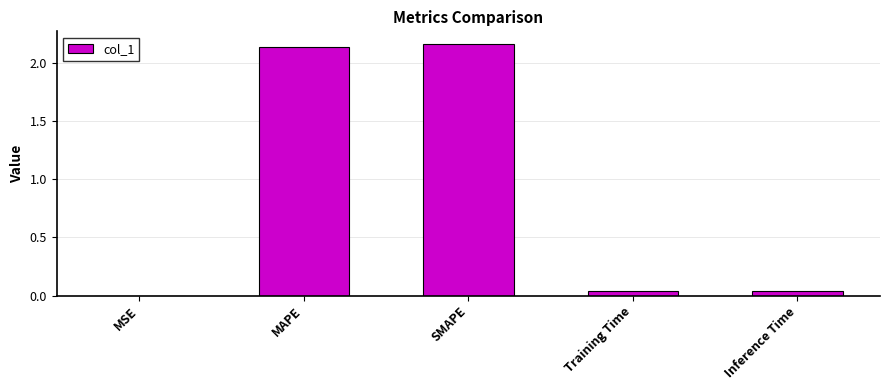

The chart shows a value of 0.0 at Training Time. True or false?

True